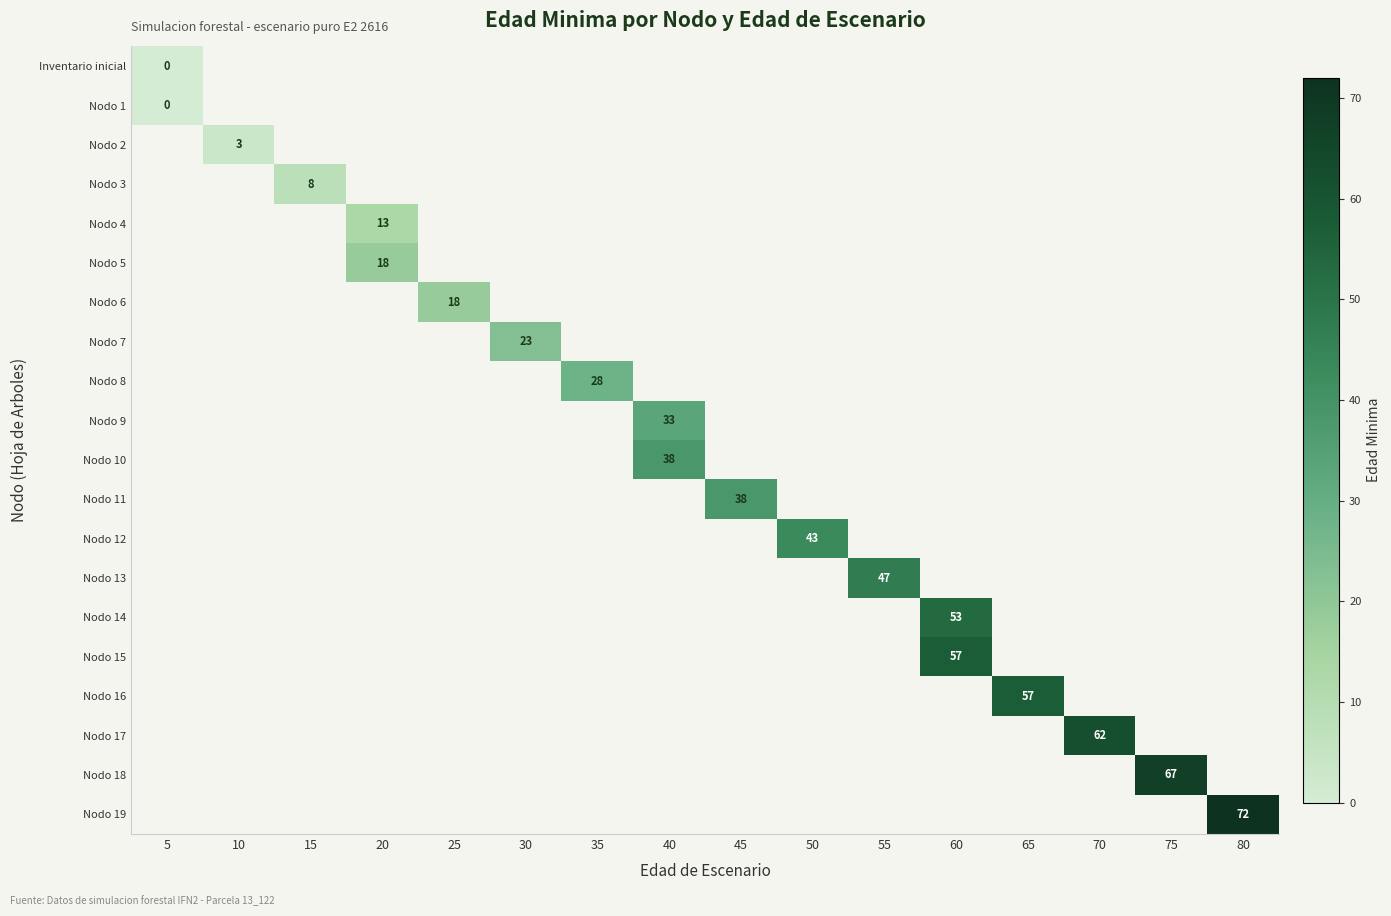

How many categories are shown in the chart?

16